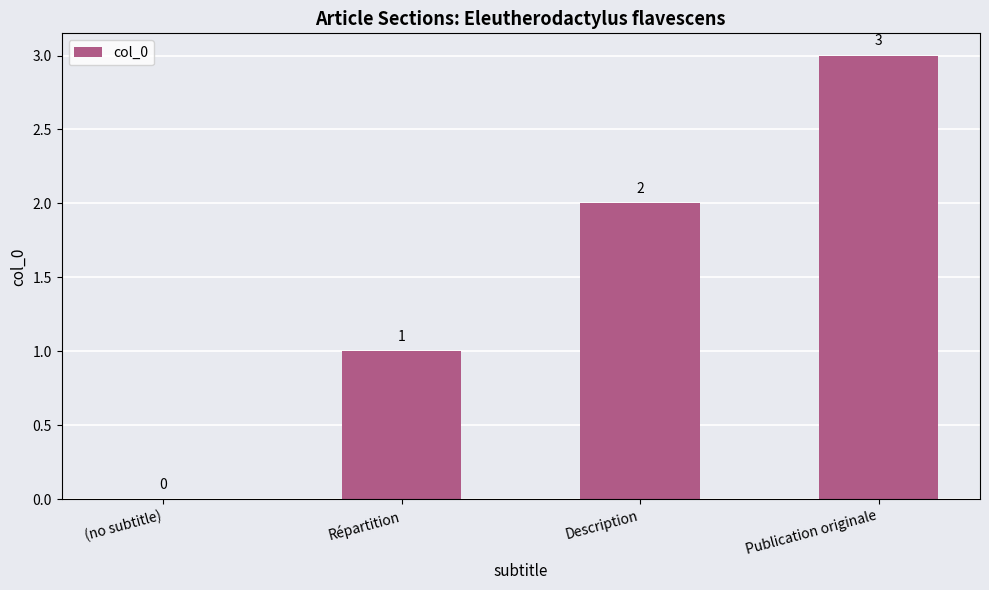

What is the change in value from (no subtitle) to Description?

+2